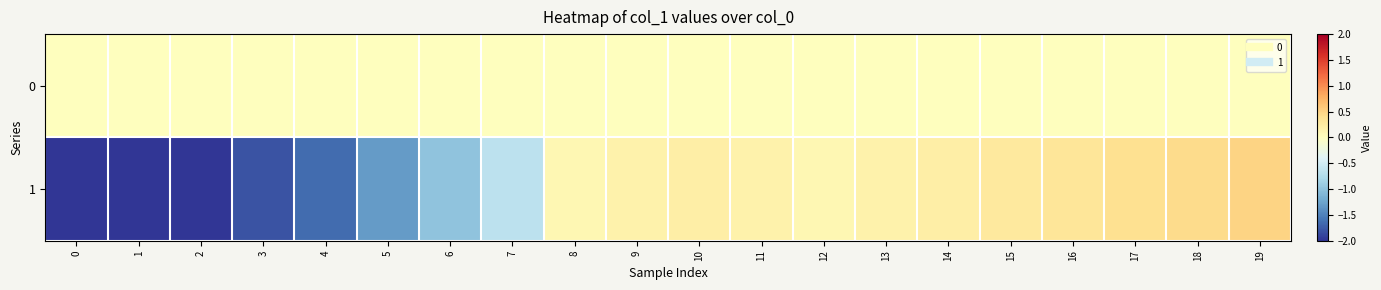

List the series in order of their peak value, lowest first.

0, 1